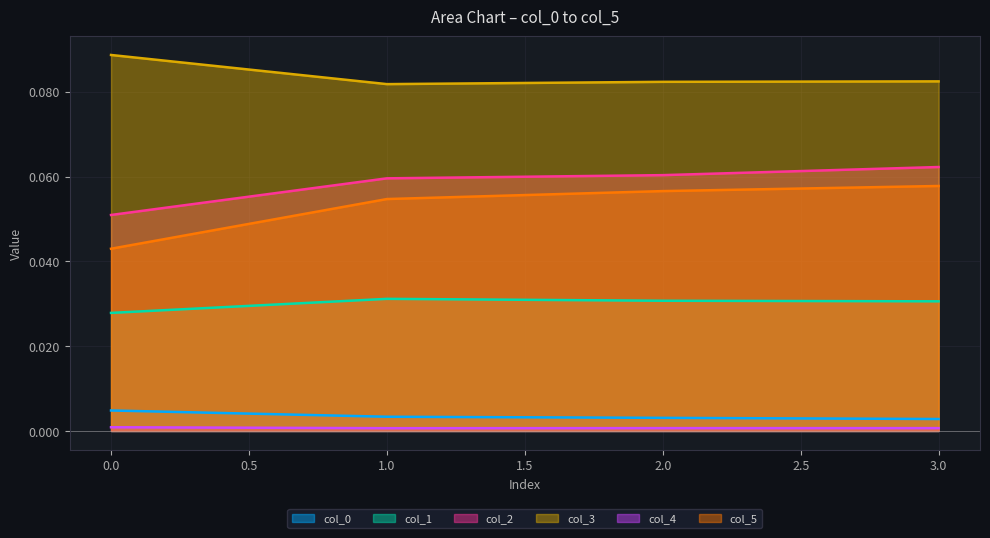

Count the col_3 values in the range 0 to 1.

4